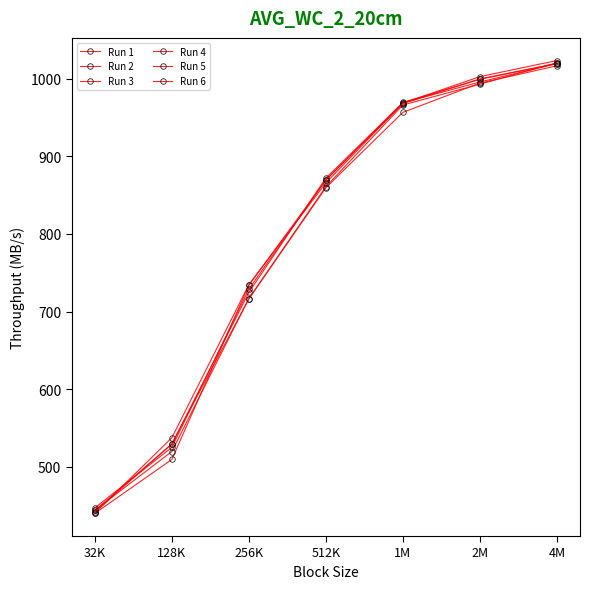

At which label does Run 4 first exceed 872?

512K